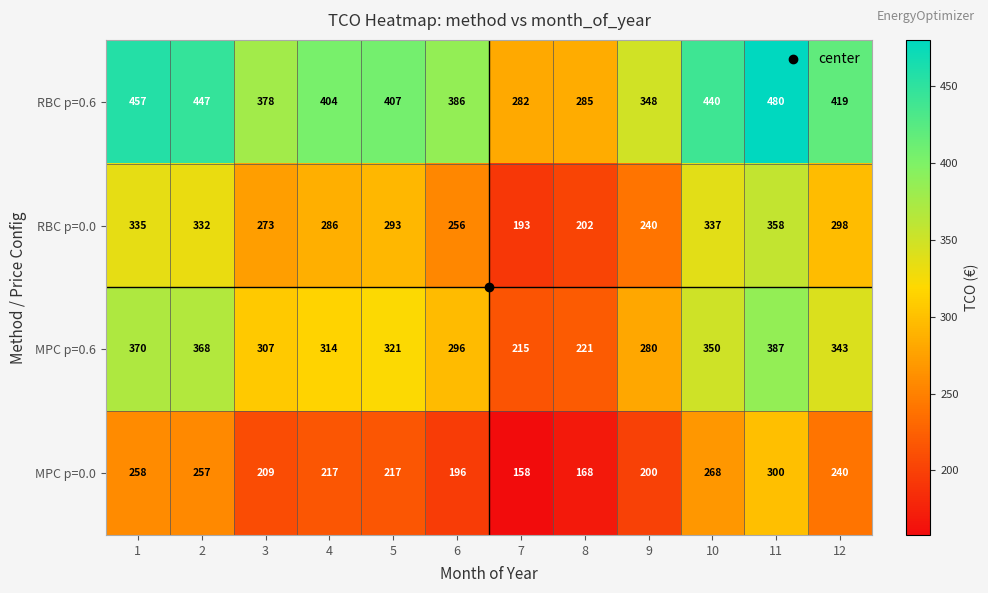

At which label does RBC p=0.6 reach its minimum?

7